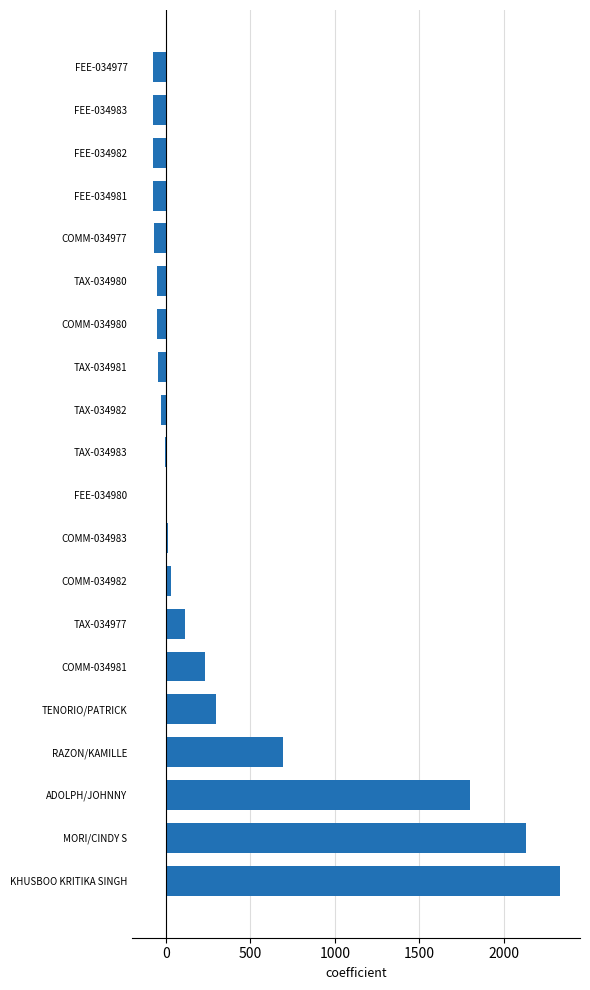

What is the change in value from COMM-034981 to COMM-034977?

-303.2